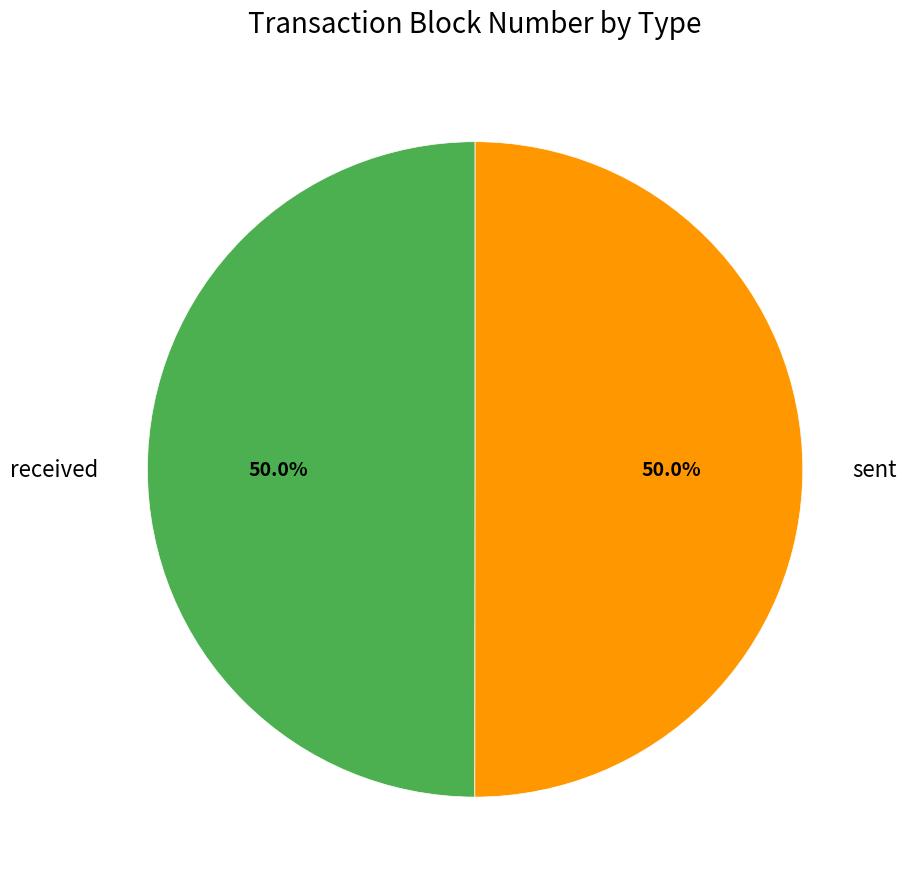

Approximately how many times larger is the value at sent compared to received?

1.0